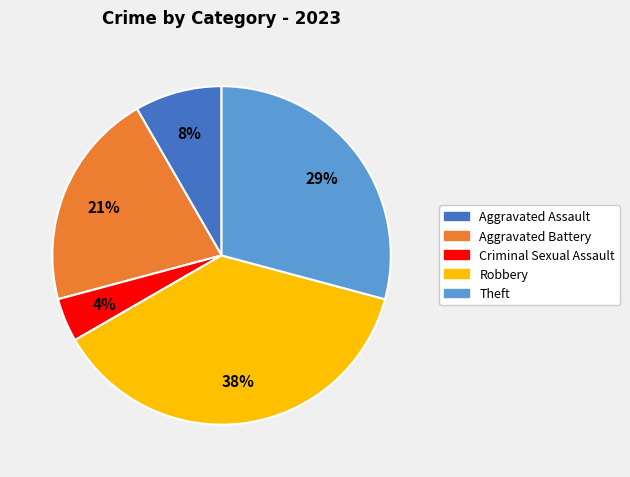

Does any single category account for the majority?

No